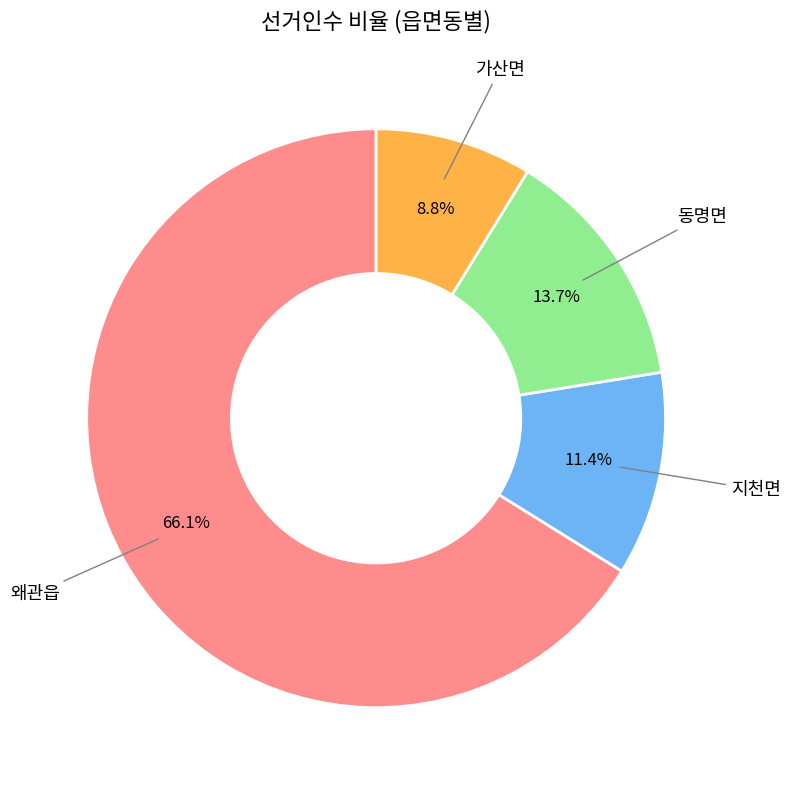

Is there any slice that represents more than half of the pie?

Yes